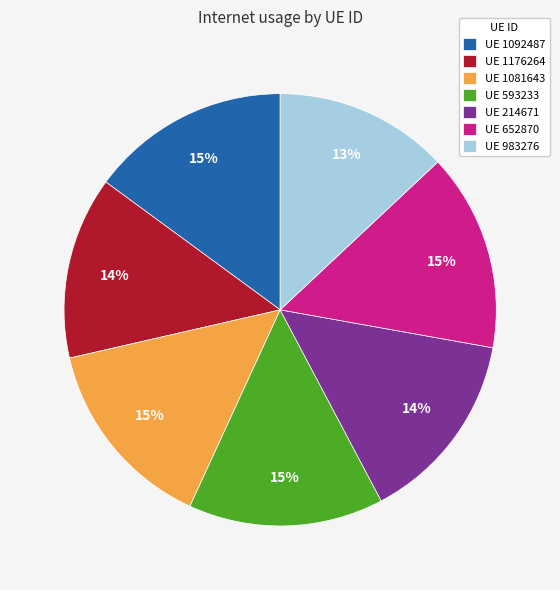

To the nearest percent, what is the average slice percentage?

14%